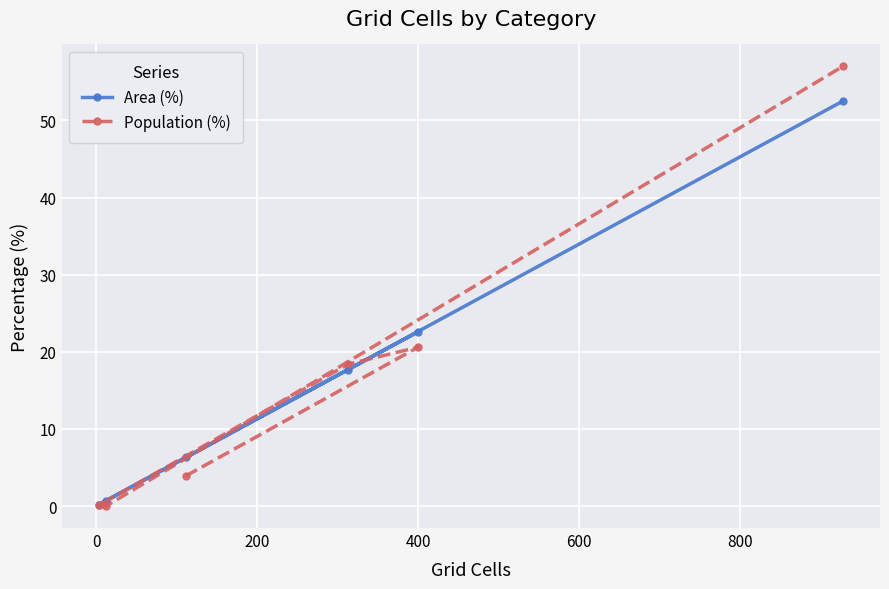

At how many categories does at least one series exceed 16?

3